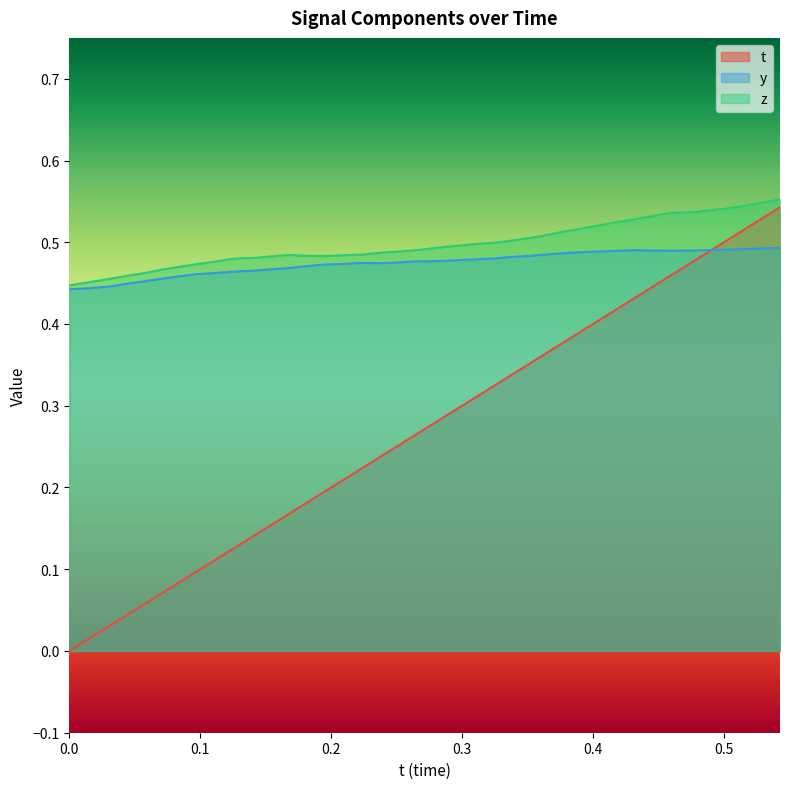

What are all the series names shown in the legend?

t, y, z